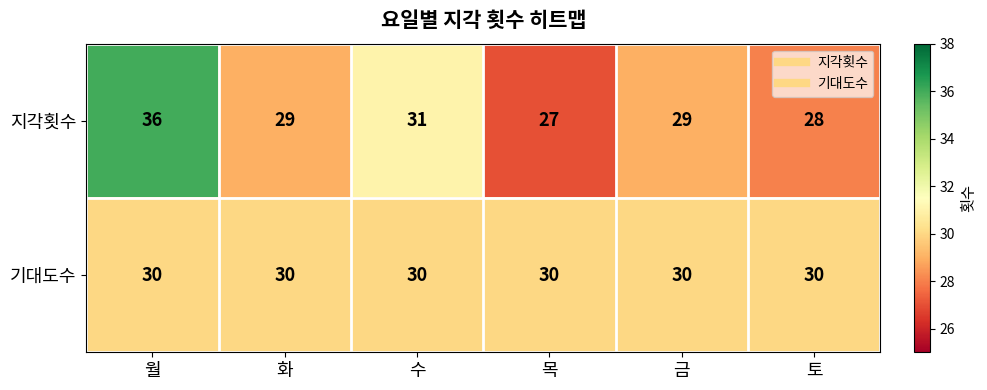

At which label does 지각횟수 first exceed 29?

월